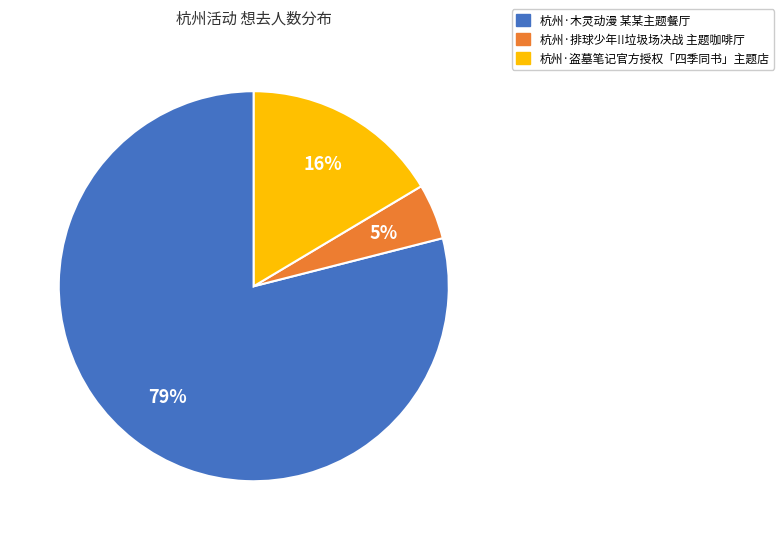

Between 杭州·盗墓笔记官方授权「四季同书」主题店 and 杭州·木灵动漫 某某主题餐厅, which is larger?

杭州·木灵动漫 某某主题餐厅